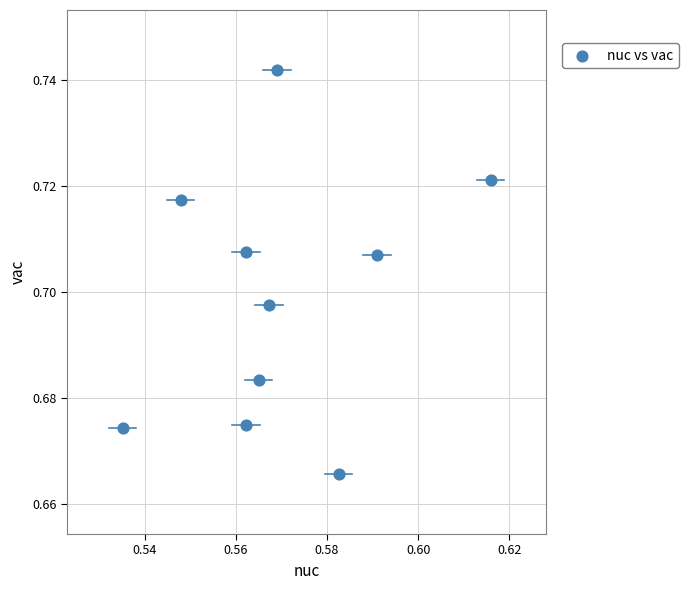

What is the average X value?

0.6